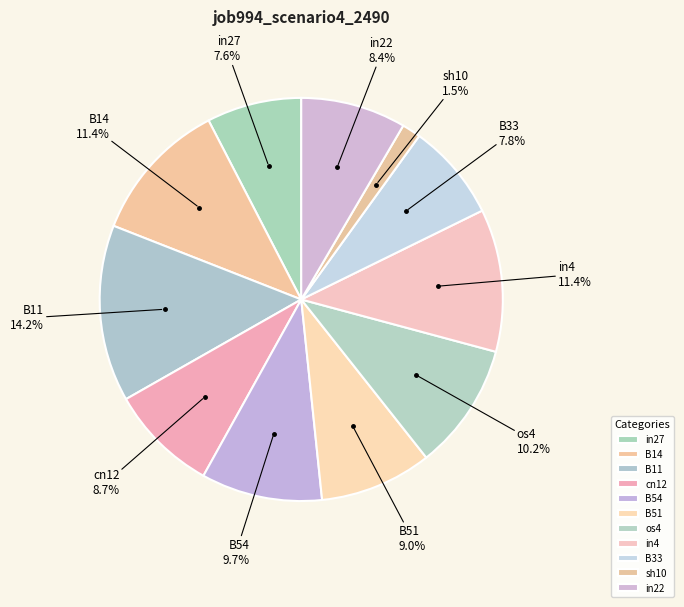

Count the number of slices in the pie.

11